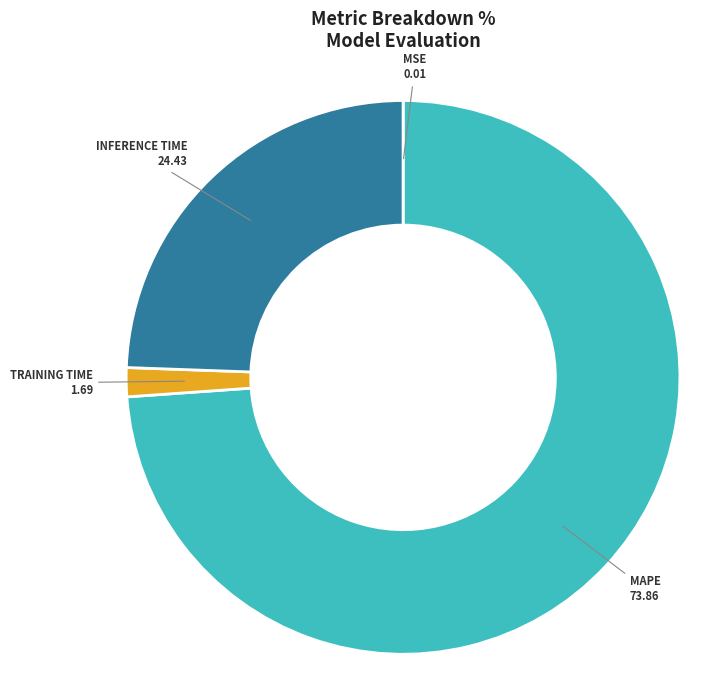

Is there a majority slice in this chart?

Yes